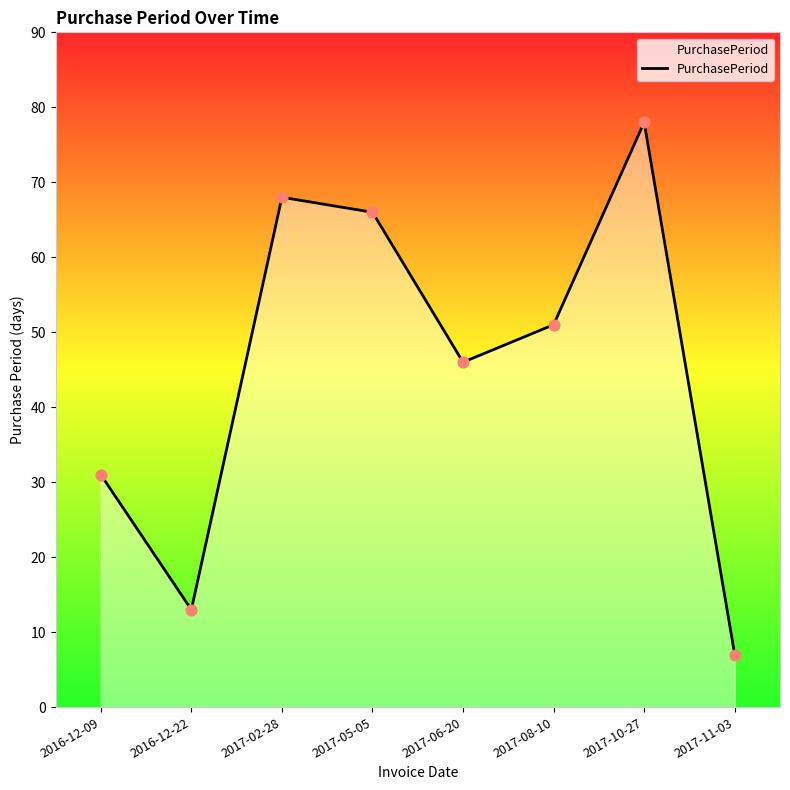

Between 2017-08-10 and 2017-10-27, which is larger?

2017-10-27